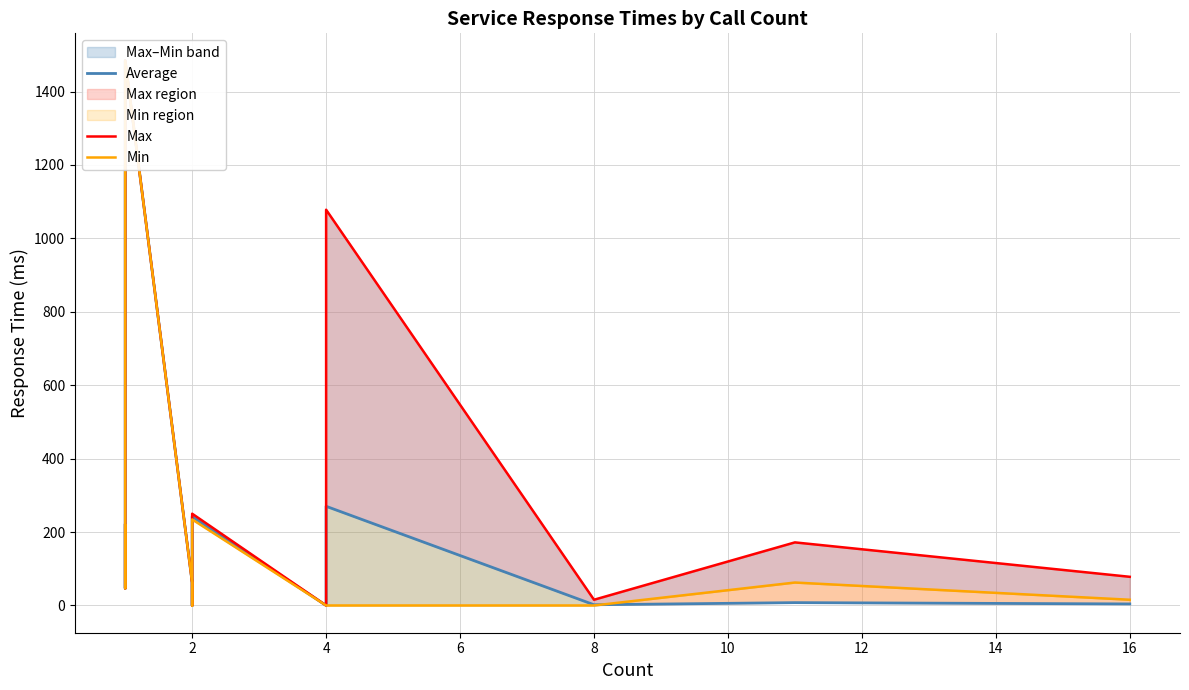

At how many categories does at least one series exceed 1441?

1